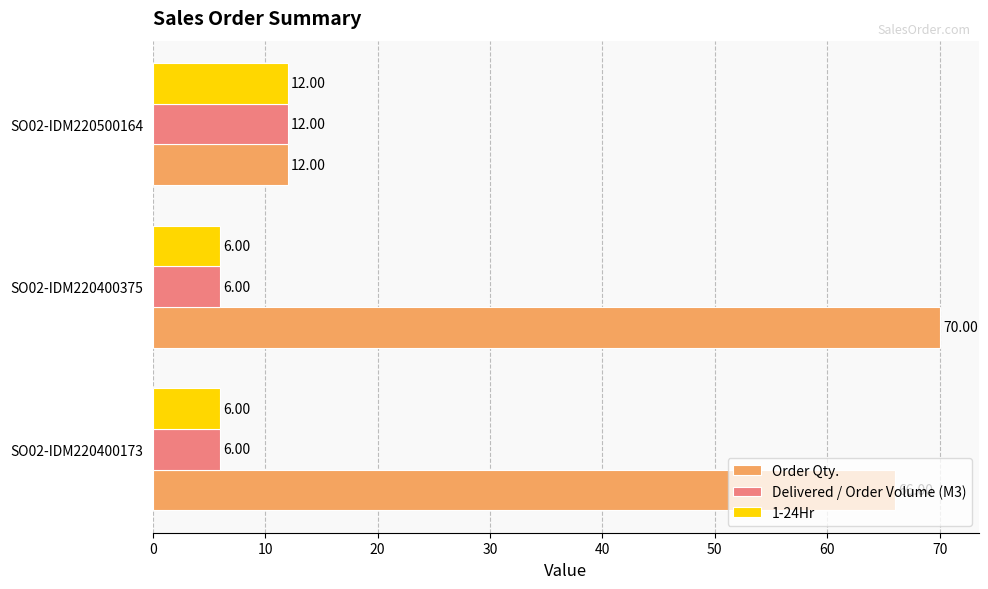

How many Delivered / Order Volume (M3) values are between 6 and 12?

3